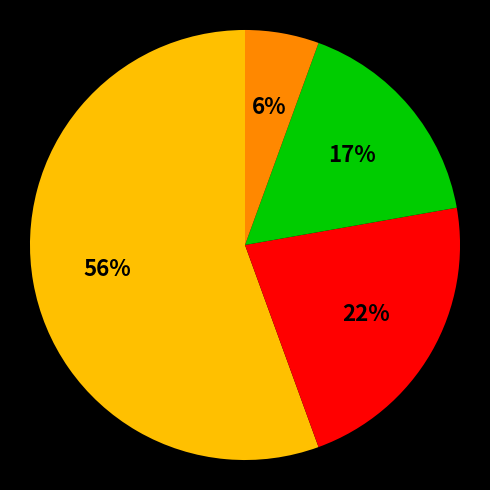

Does any single category account for the majority?

Yes